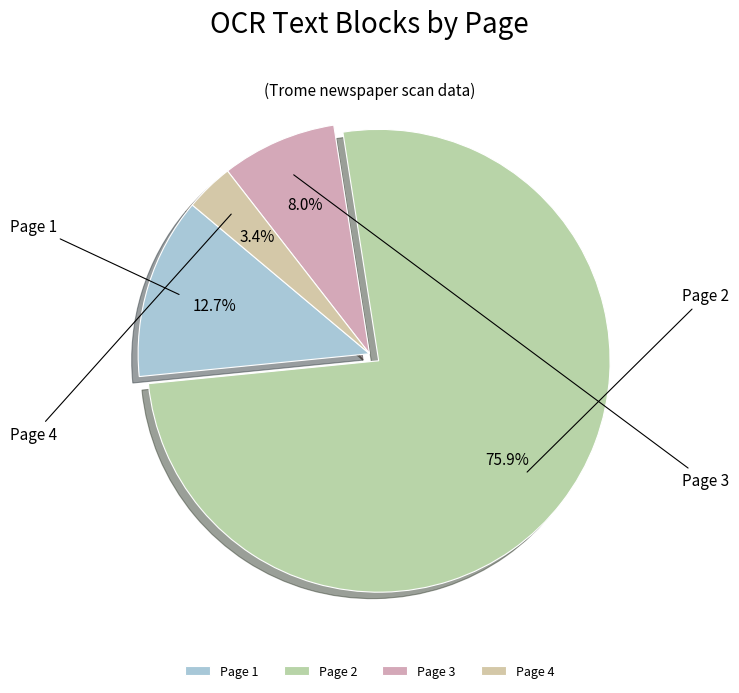

True or false: Page 1 accounts for 35% of the total.

False